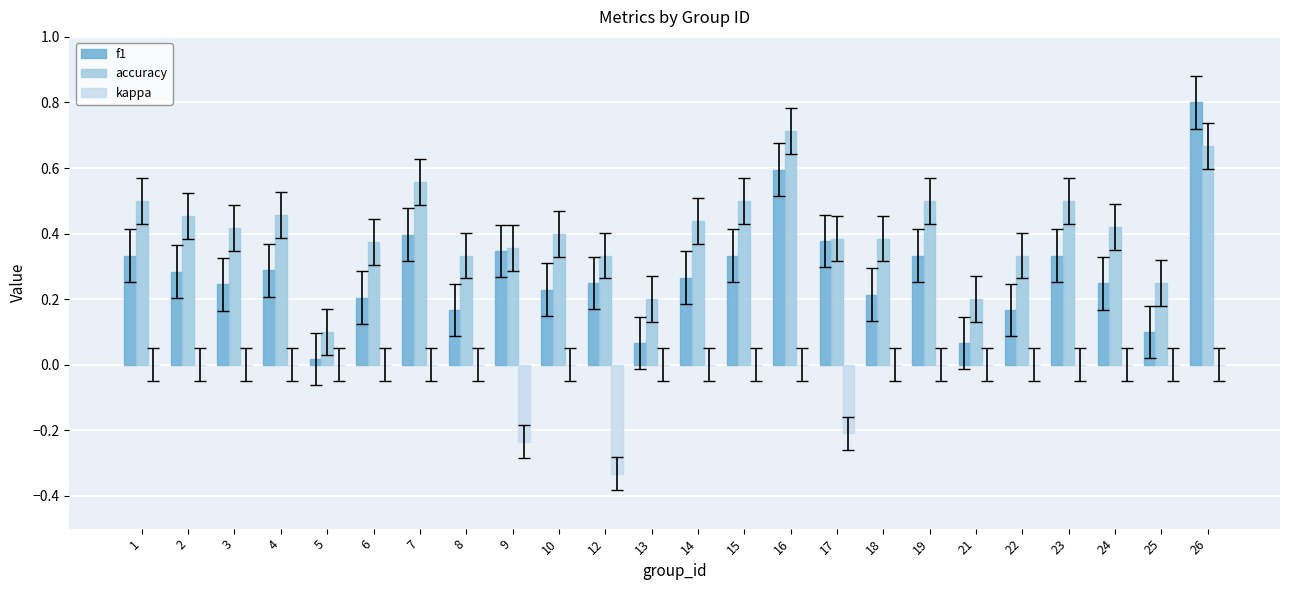

Are the bars grouped side by side (vs. stacked)?

Yes